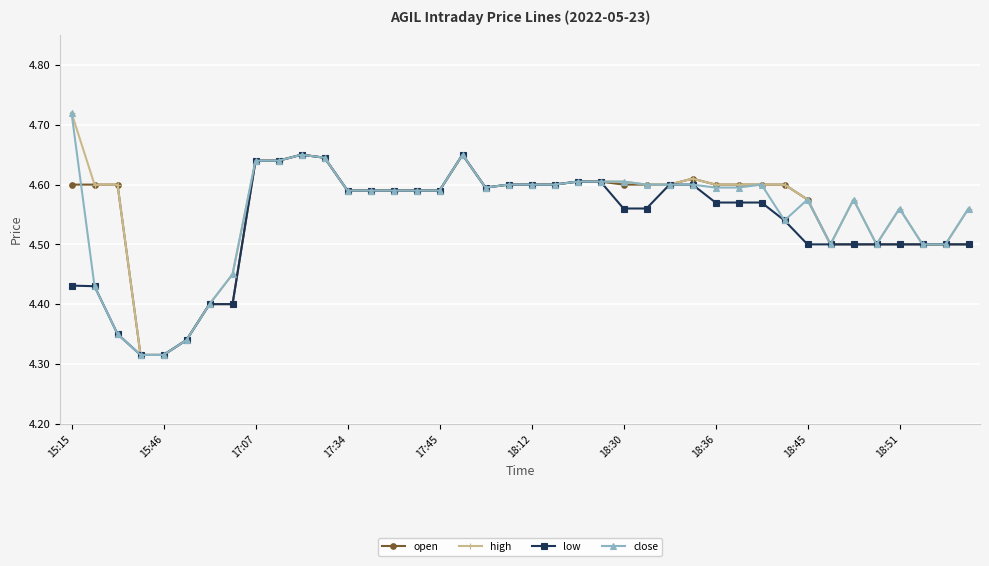

At how many categories does at least one series exceed 4?

40